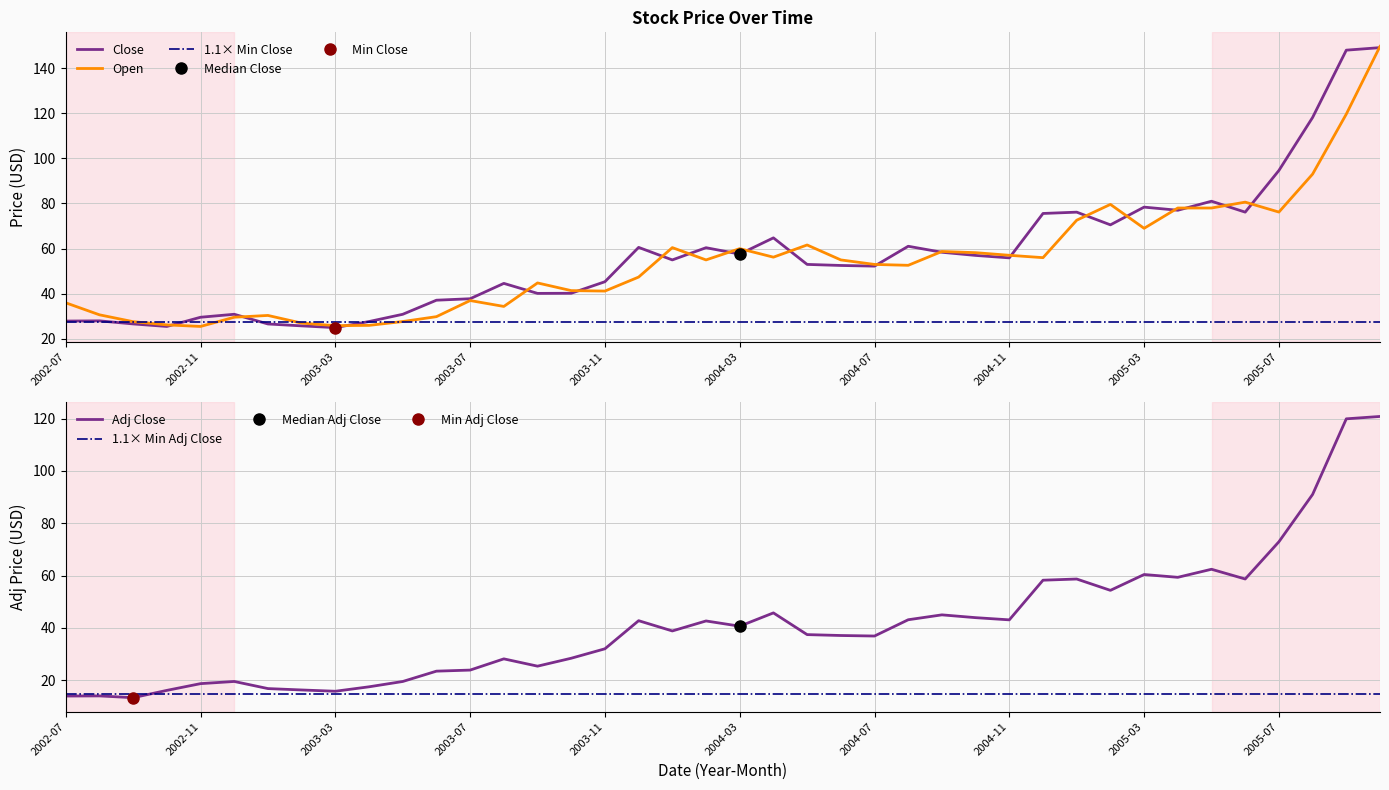

How many lines are shown in the chart?

3